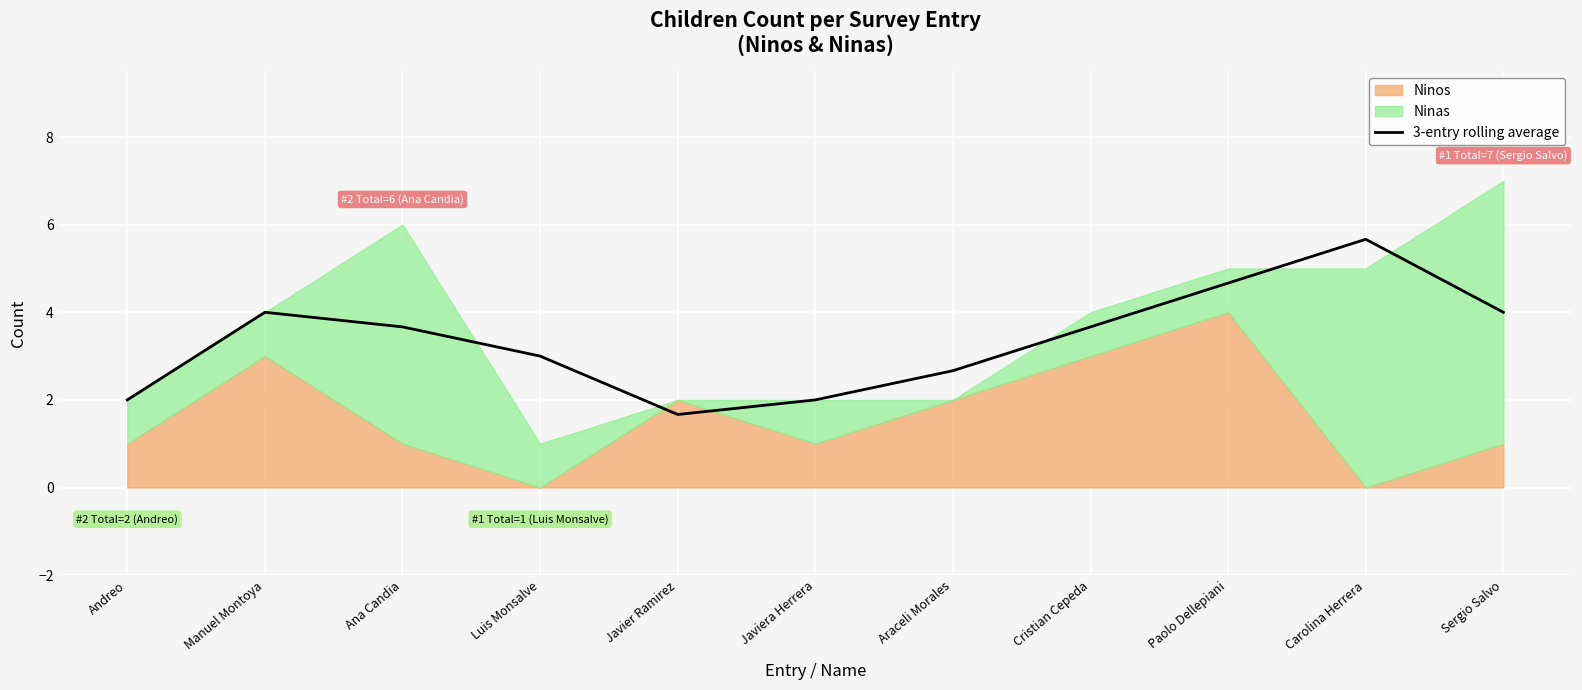

Rank the categories by value from highest to lowest.

Carolina Herrera, Paolo Dellepiani, Manuel Montoya, Sergio Salvo, Ana Candia, Cristian Cepeda, Luis Monsalve, Araceli Morales, Andreo, Javiera Herrera, Javier Ramirez